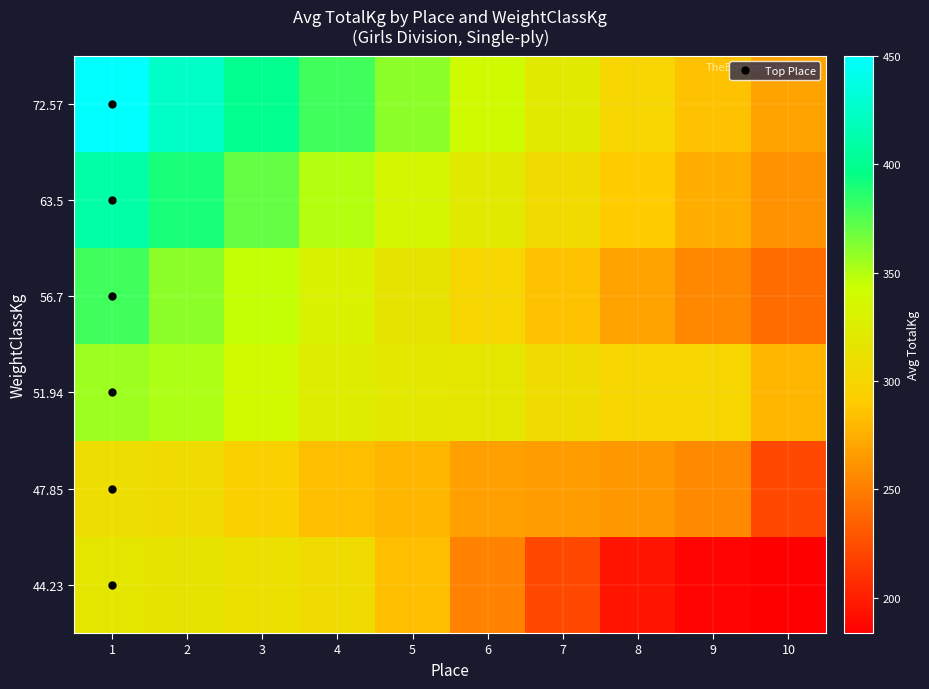

Which label corresponds to the largest value in the chart?

1